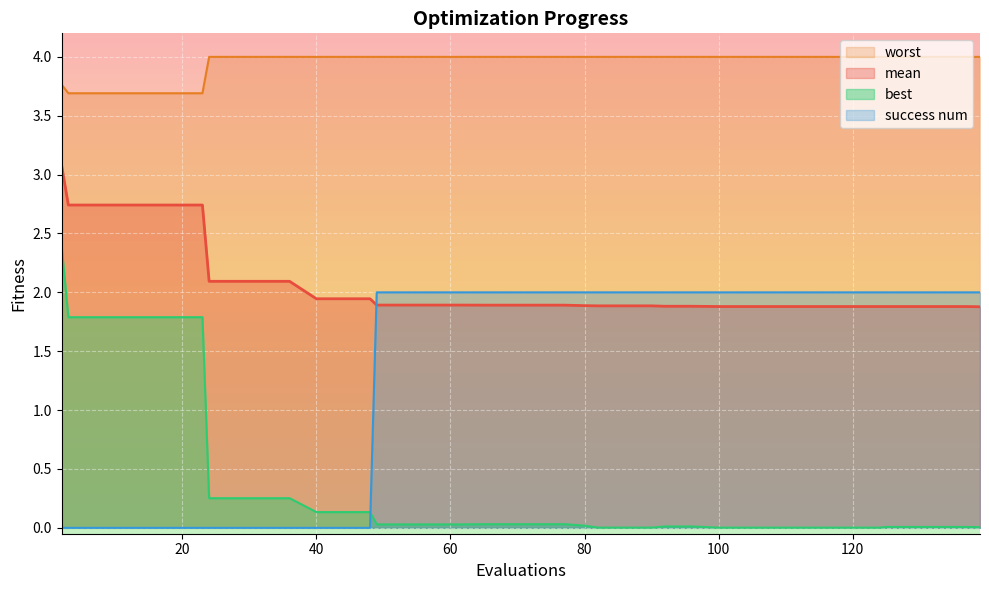

Which series has the largest range (max minus min)?

best